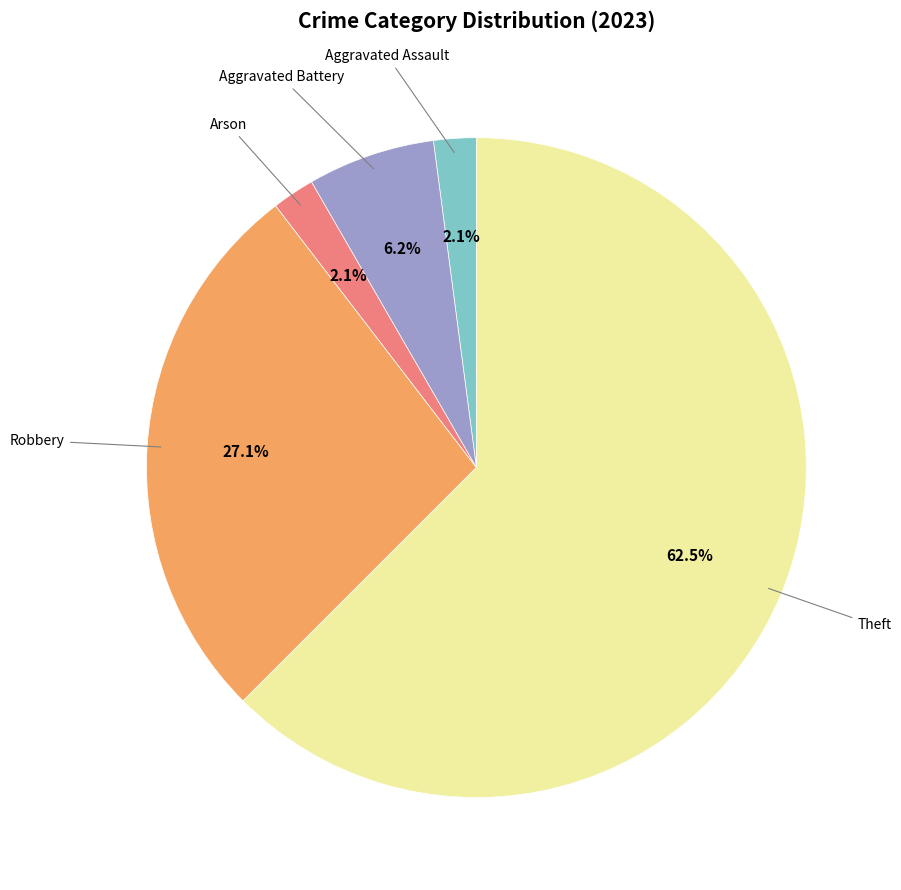

Is there a majority slice in this chart?

Yes